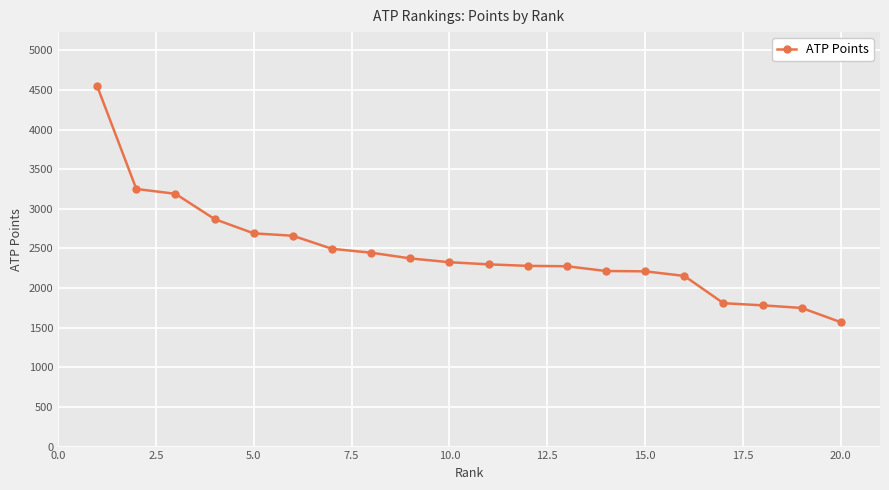

What is the difference between the maximum and second lowest values?

2798